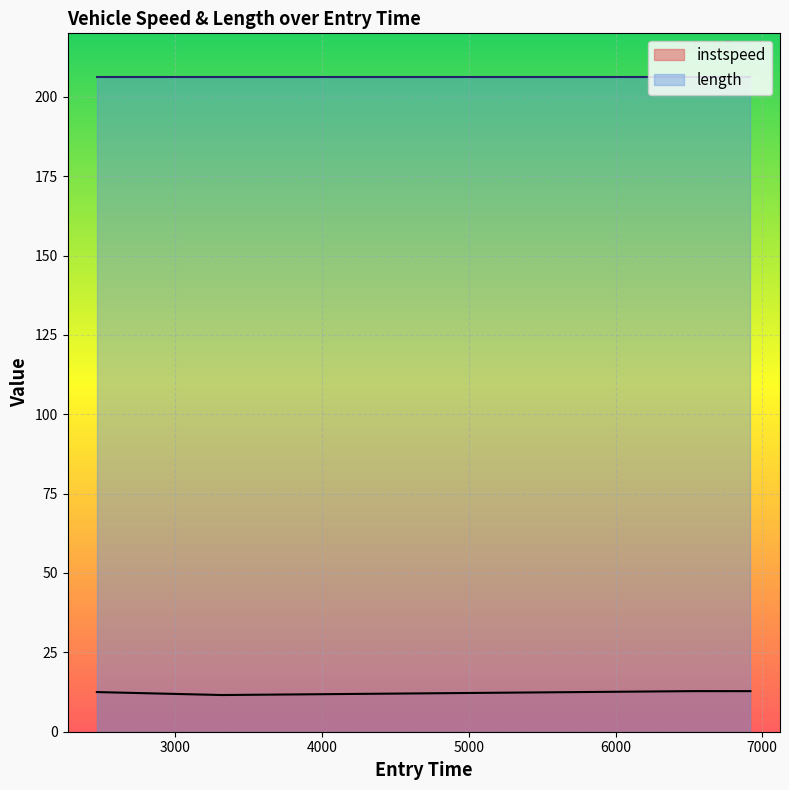

Between 6919.096697454386 and 6532.69843154724, which is larger?

6532.69843154724